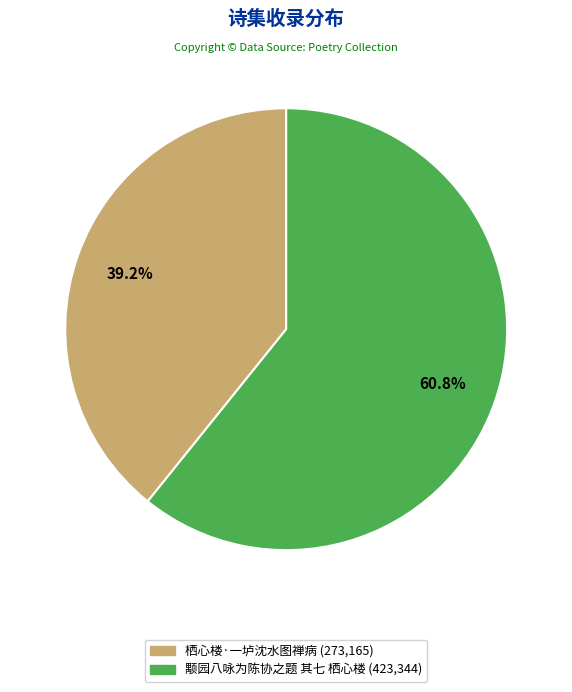

How much of the chart is everything except 栖心楼·一垆沈水图禅病?

60.8%